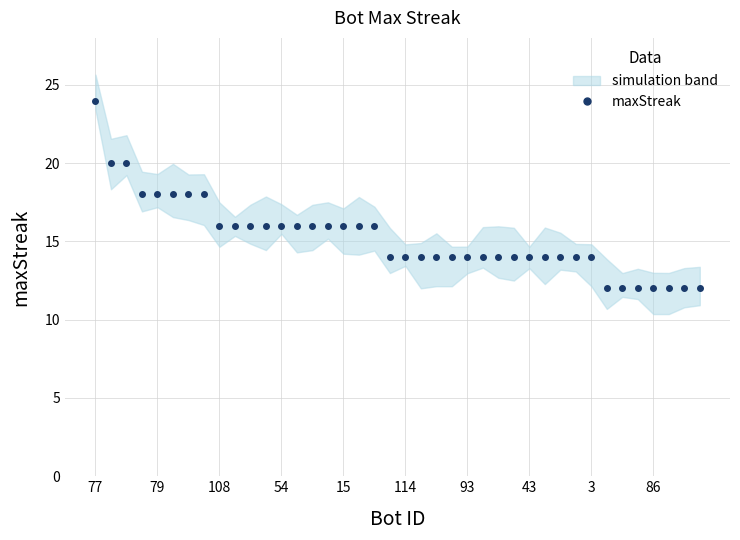

What is the value of the 17th point from the left?

16